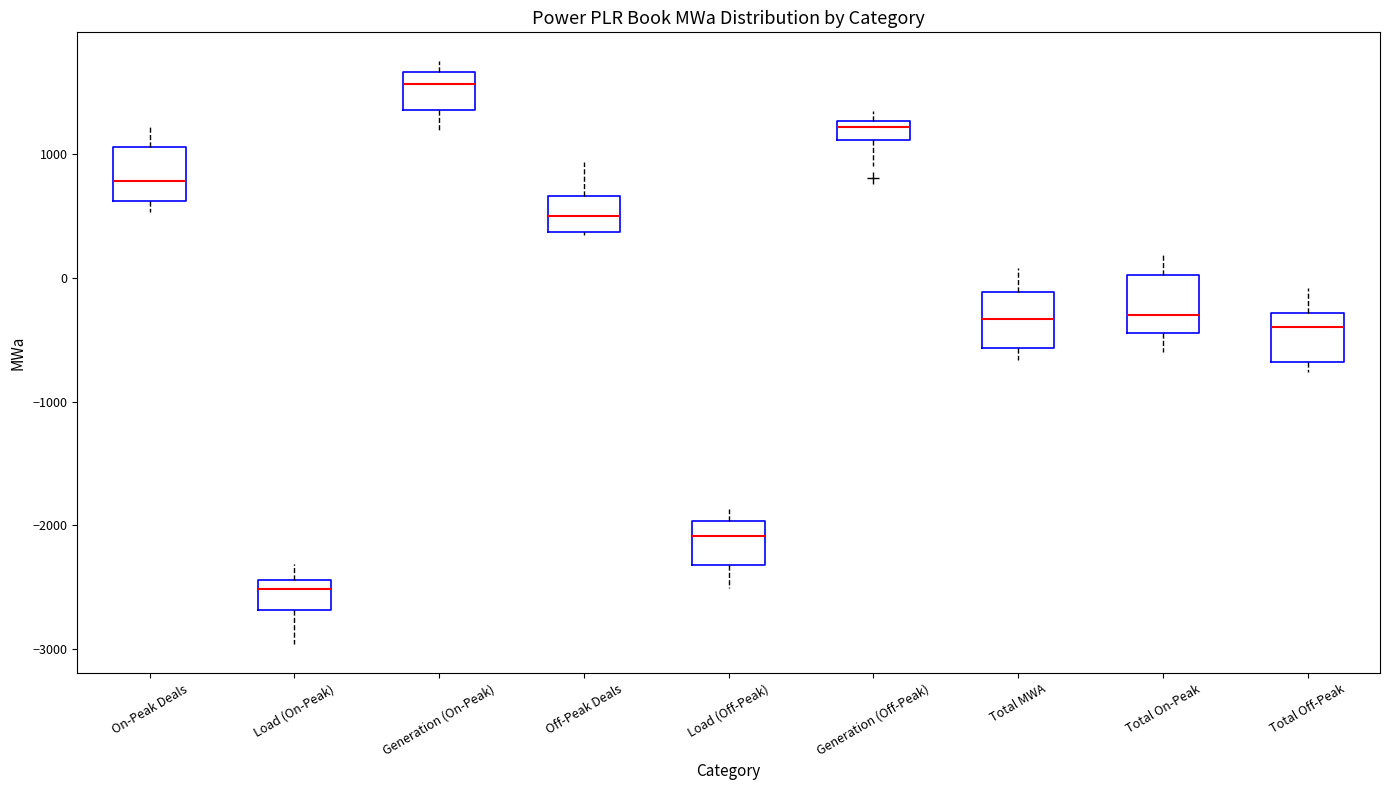

Which box's median line is the highest?

Generation (On-Peak)